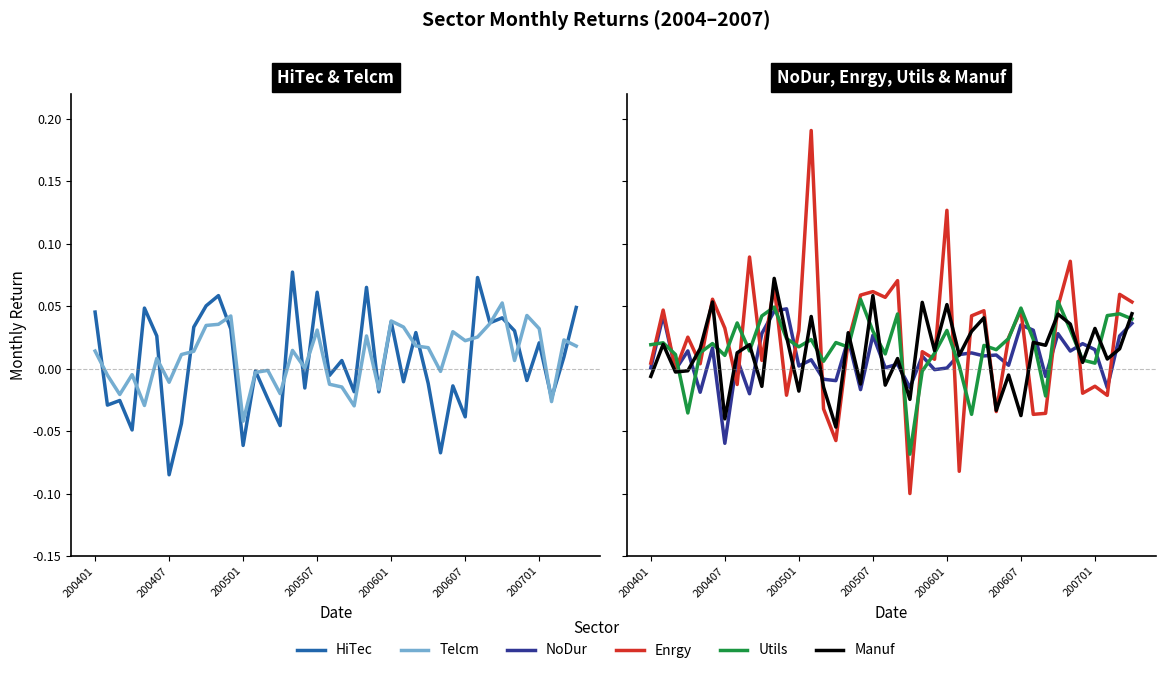

Reading left to right, list all the values displayed in this chart.

HiTec: 0.0	-0.0	-0.0	-0.0	0.0	0.0	-0.1	-0.0	0.0	0.1	0.1	0.0	-0.1	-0.0	-0.0	-0.0	0.1	-0.0	0.1	-0.0	0.0	-0.0	0.1	-0.0	0.0	-0.0	0.0	-0.0	-0.1	-0.0	-0.0	0.1	0.0	0.0	0.0	-0.0	0.0	-0.0	0.0	0.0
Telcm: 0.0	-0.0	-0.0	-0.0	-0.0	0.0	-0.0	0.0	0.0	0.0	0.0	0.0	-0.0	-0.0	-0.0	-0.0	0.0	0.0	0.0	-0.0	-0.0	-0.0	0.0	-0.0	0.0	0.0	0.0	0.0	-0.0	0.0	0.0	0.0	0.0	0.1	0.0	0.0	0.0	-0.0	0.0	0.0
NoDur: 0.0	0.0	-0.0	0.0	-0.0	0.0	-0.1	0.0	-0.0	0.0	0.0	0.0	0.0	0.0	-0.0	-0.0	0.0	-0.0	0.0	0.0	0.0	-0.0	0.0	-0.0	0.0	0.0	0.0	0.0	0.0	0.0	0.0	0.0	-0.0	0.0	0.0	0.0	0.0	-0.0	0.0	0.0
Enrgy: 0.0	0.0	-0.0	0.0	0.0	0.1	0.0	-0.0	0.1	0.0	0.1	-0.0	0.0	0.2	-0.0	-0.1	0.0	0.1	0.1	0.1	0.1	-0.1	0.0	0.0	0.1	-0.1	0.0	0.0	-0.0	0.0	0.0	-0.0	-0.0	0.0	0.1	-0.0	-0.0	-0.0	0.1	0.1
Utils: 0.0	0.0	0.0	-0.0	0.0	0.0	0.0	0.0	0.0	0.0	0.0	0.0	0.0	0.0	0.0	0.0	0.0	0.1	0.0	0.0	0.0	-0.1	-0.0	0.0	0.0	0.0	-0.0	0.0	0.0	0.0	0.0	0.0	-0.0	0.1	0.0	0.0	0.0	0.0	0.0	0.0
Manuf: -0.0	0.0	-0.0	-0.0	0.0	0.1	-0.0	0.0	0.0	-0.0	0.1	0.0	-0.0	0.0	-0.0	-0.0	0.0	-0.0	0.1	-0.0	0.0	-0.0	0.1	0.0	0.1	0.0	0.0	0.0	-0.0	-0.0	-0.0	0.0	0.0	0.0	0.0	0.0	0.0	0.0	0.0	0.0